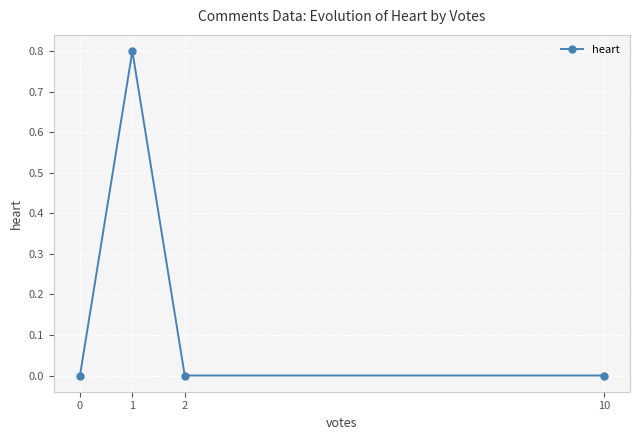

What is the maximum value shown in the chart?

0.8